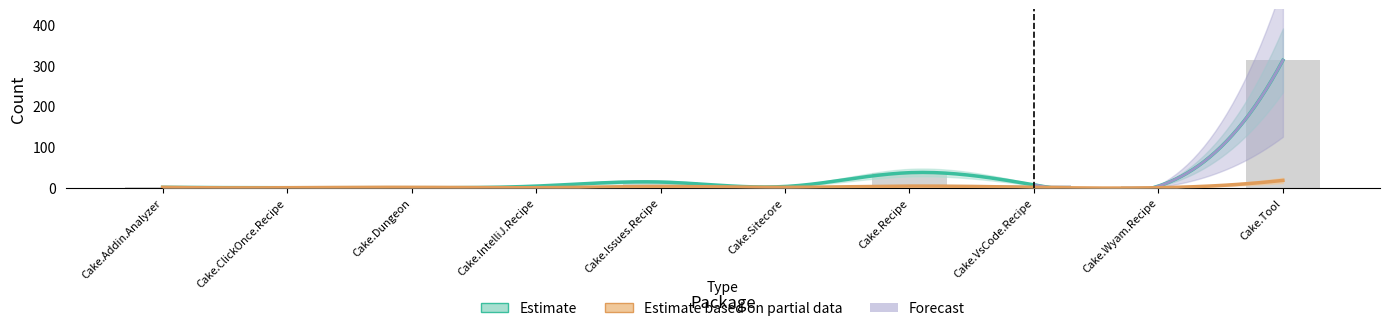

Between Cake.Sitecore and Cake.Issues.Recipe, which is larger?

Cake.Issues.Recipe